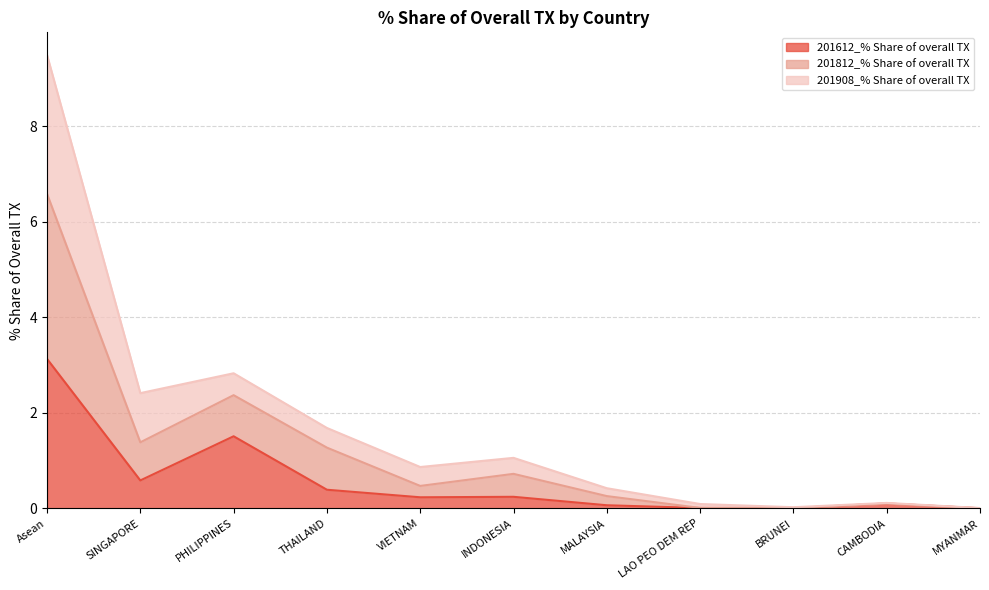

In 201612_% Share of overall TX, how many points are higher than both neighbors (excluding endpoints)?

3